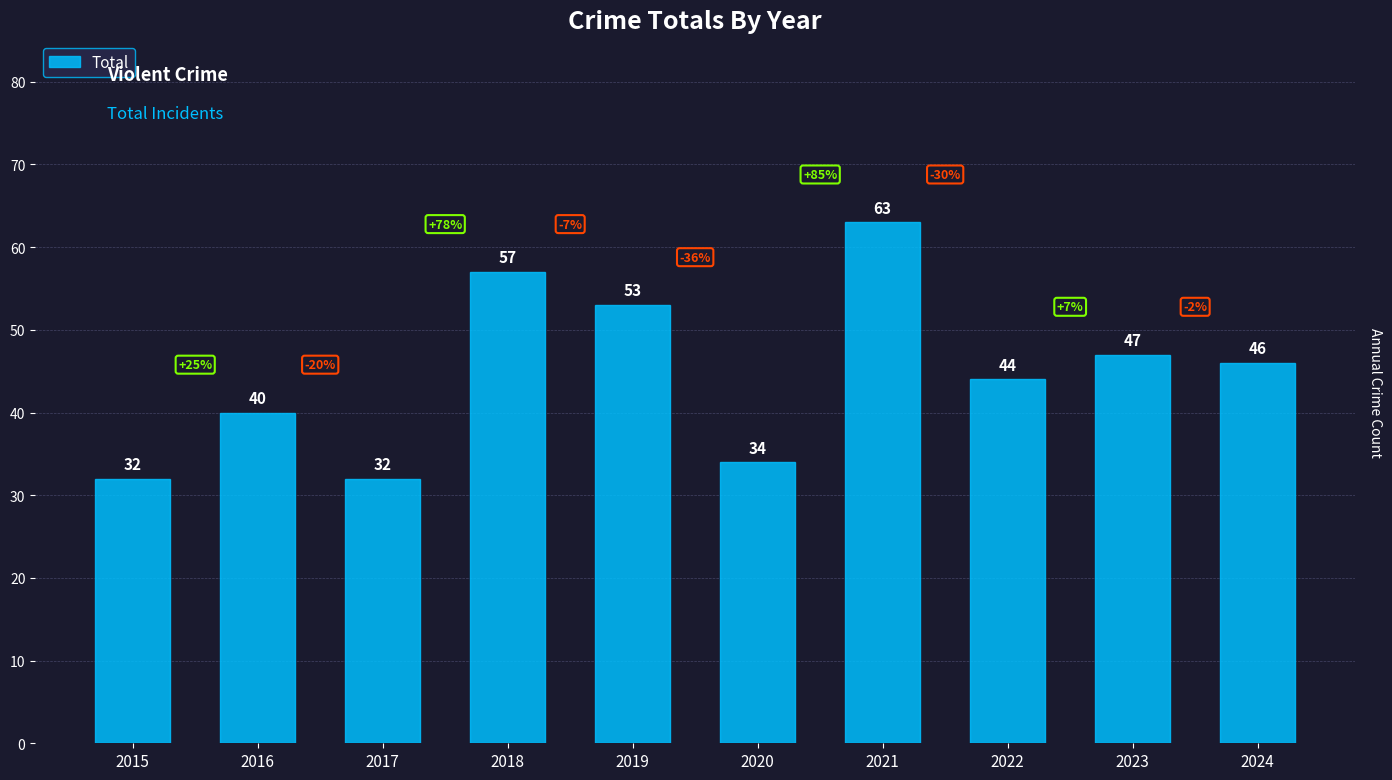

What is the maximum value shown in the chart?

63